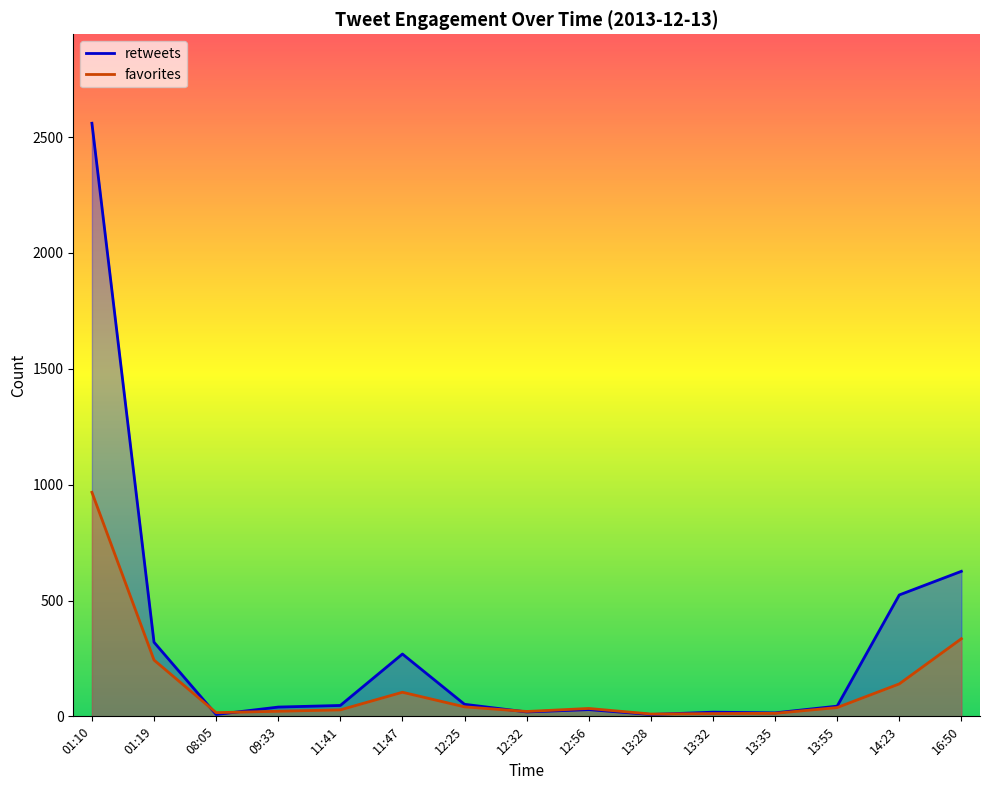

True or false: retweets has more than 0 interior local peaks.

True